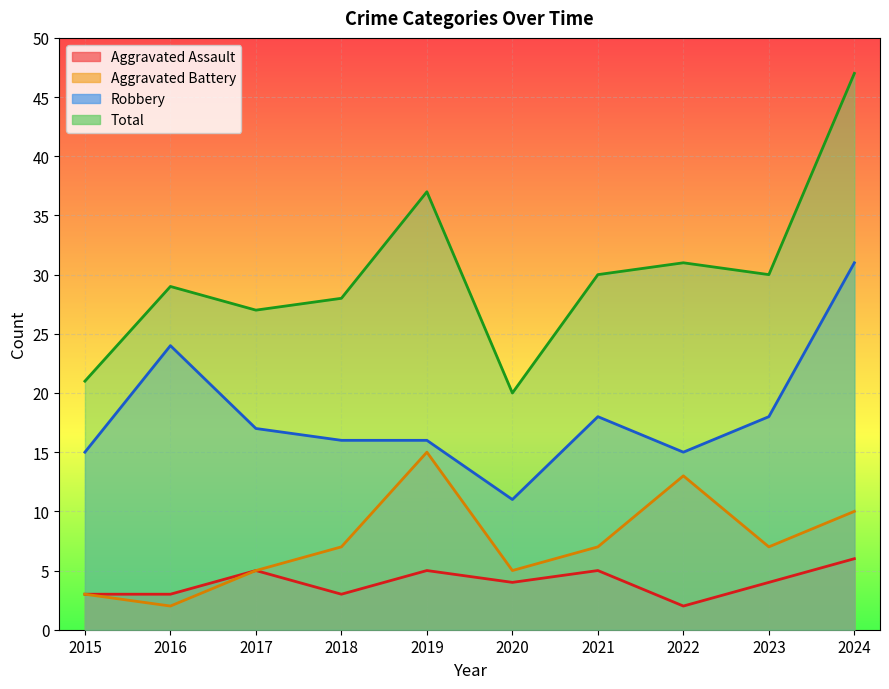

Where is the first local maximum for Robbery?

2016